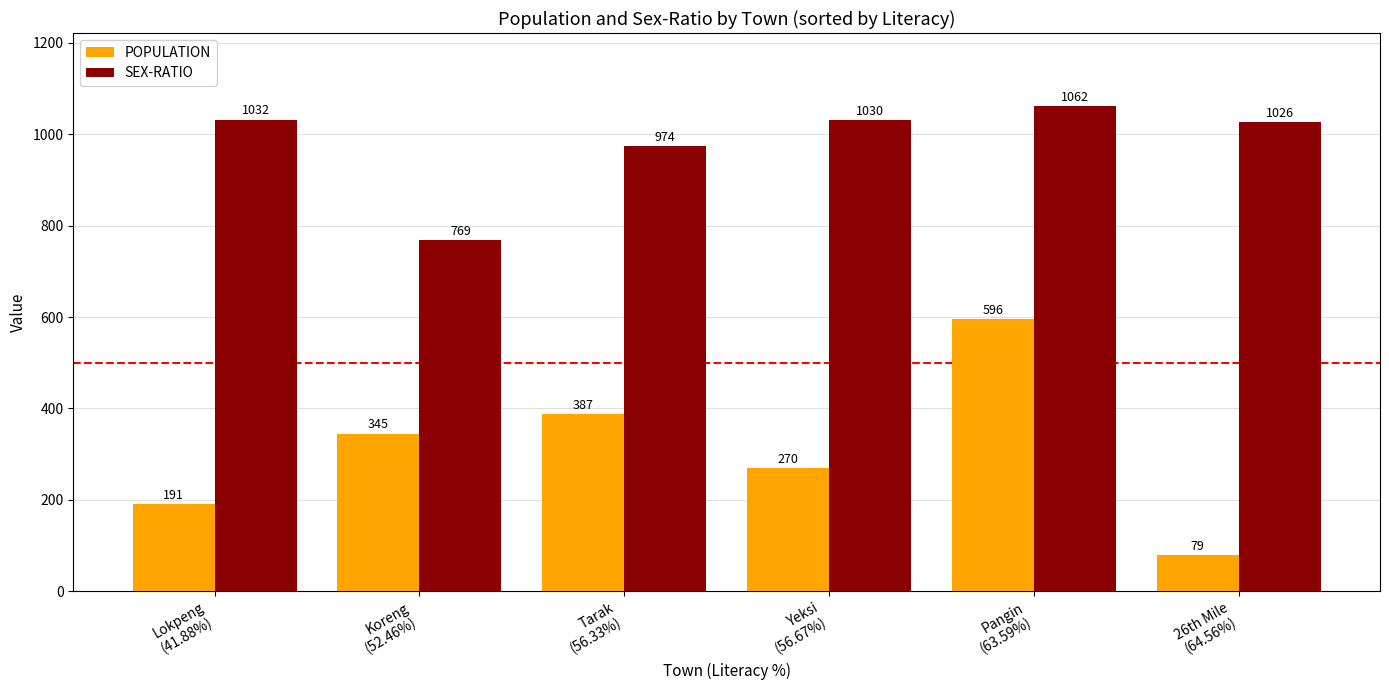

Count the number of categories in the chart.

6